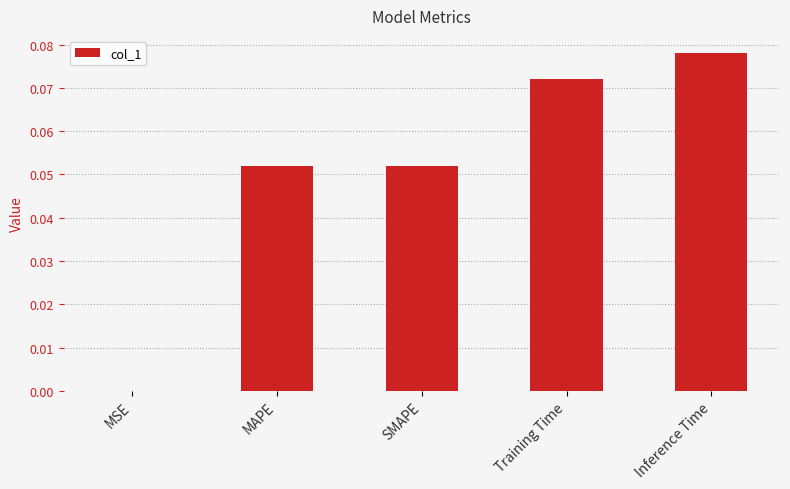

Between MSE and MAPE, which is larger?

MAPE